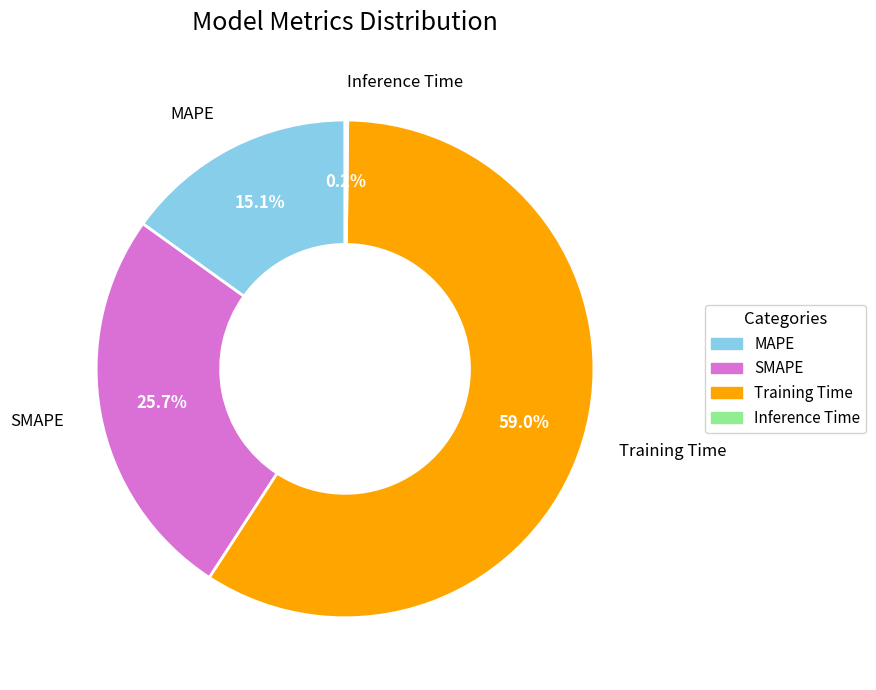

True or false: MAPE accounts for 10% of the total.

False